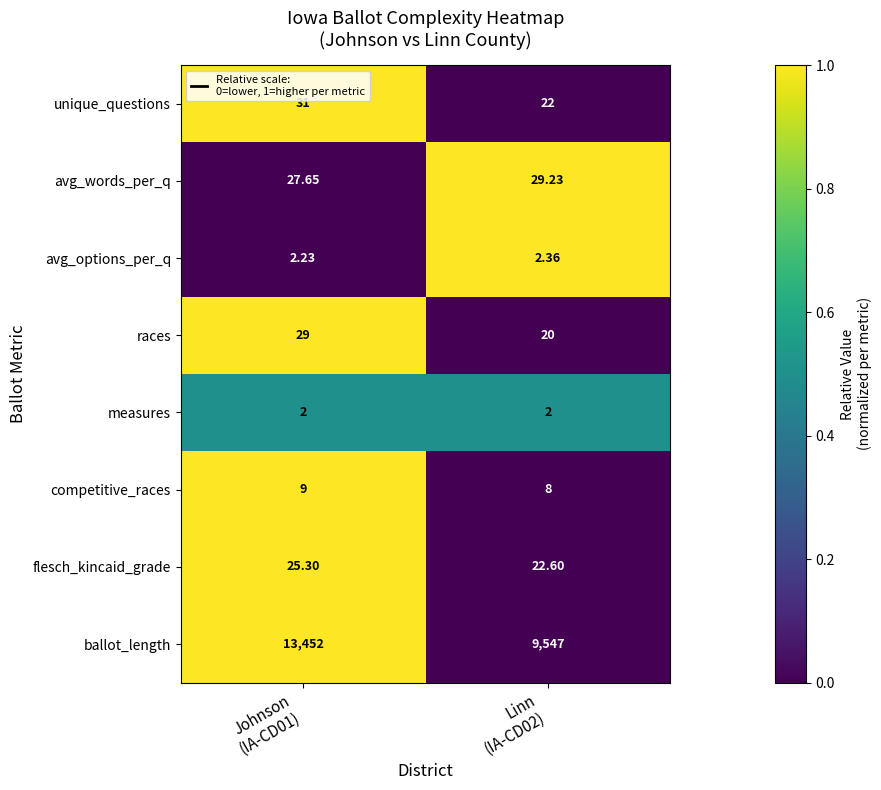

Which series has the largest total across all categories?

ballot_length